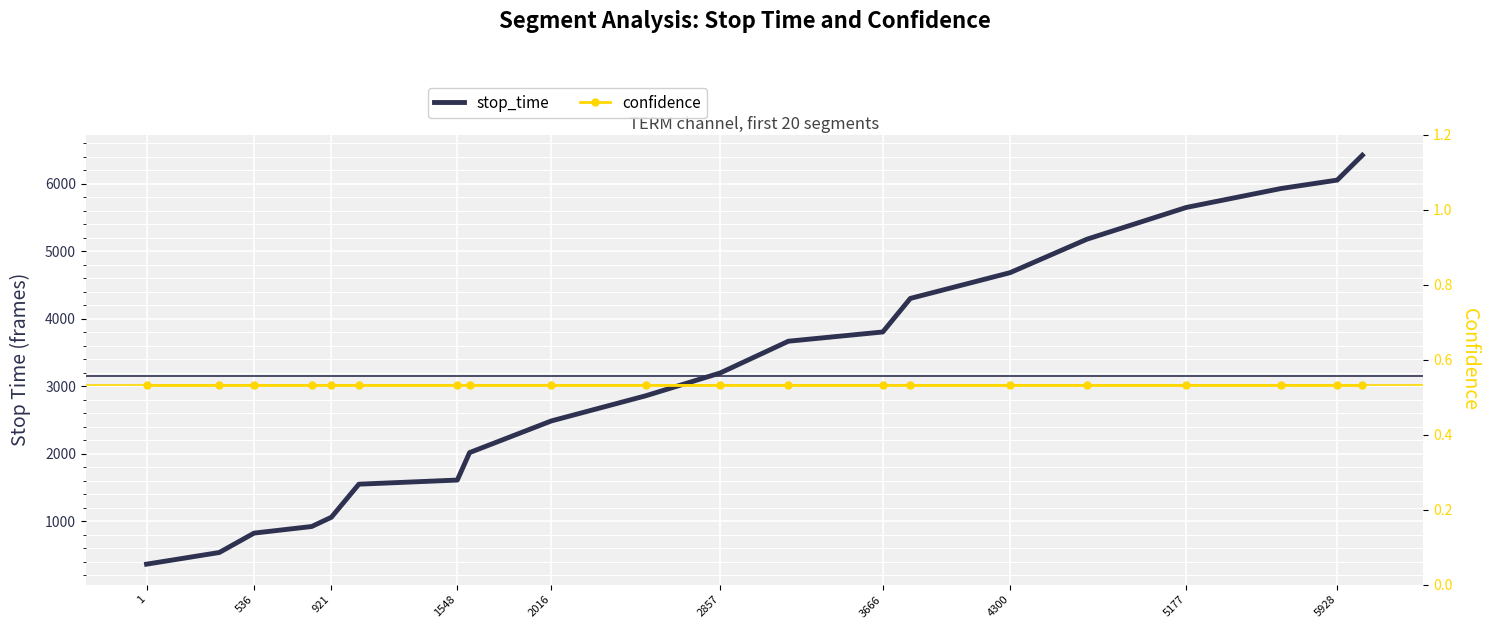

How many values in the stop_time series exceed 3195?

9